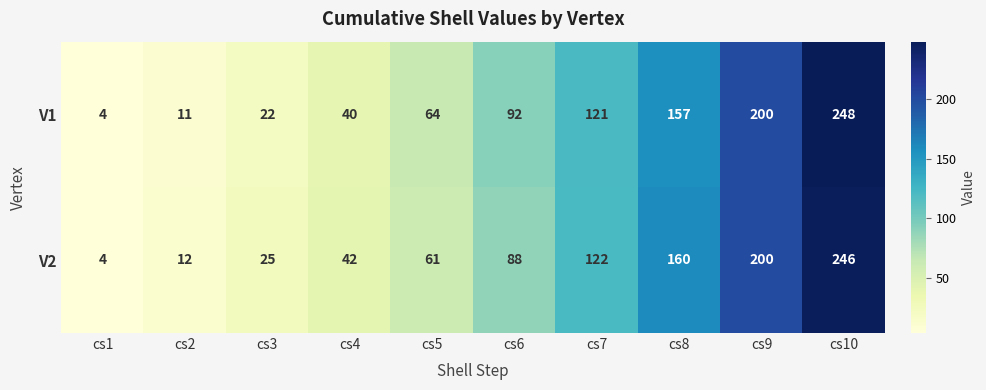

Reading left to right, list all the values displayed in this chart.

V1: 4	11	22	40	64	92	121	157	200	248
V2: 4	12	25	42	61	88	122	160	200	246